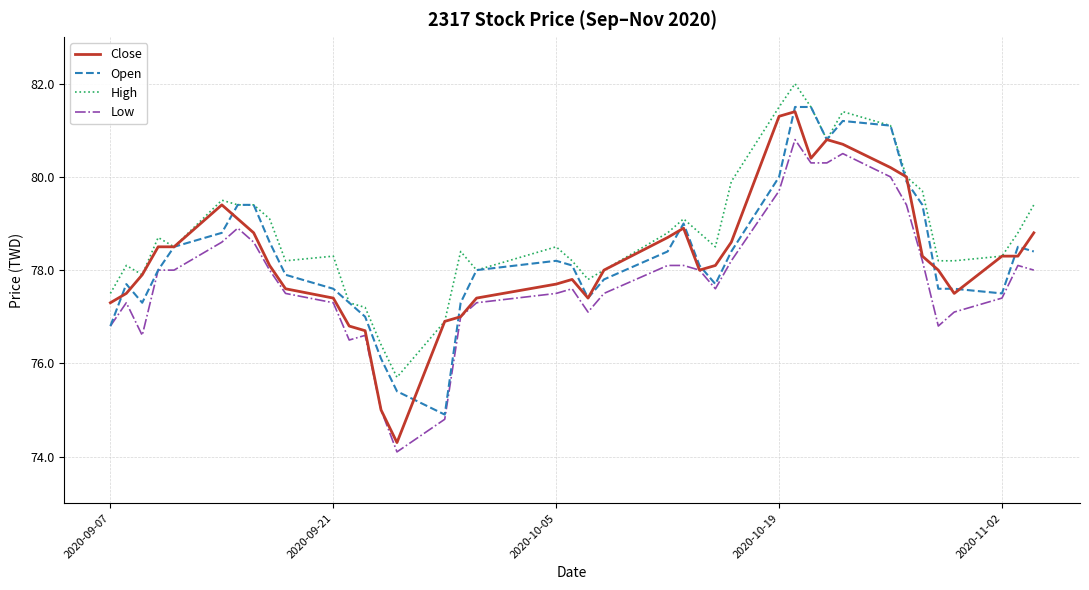

Which series has the largest total across all categories?

High